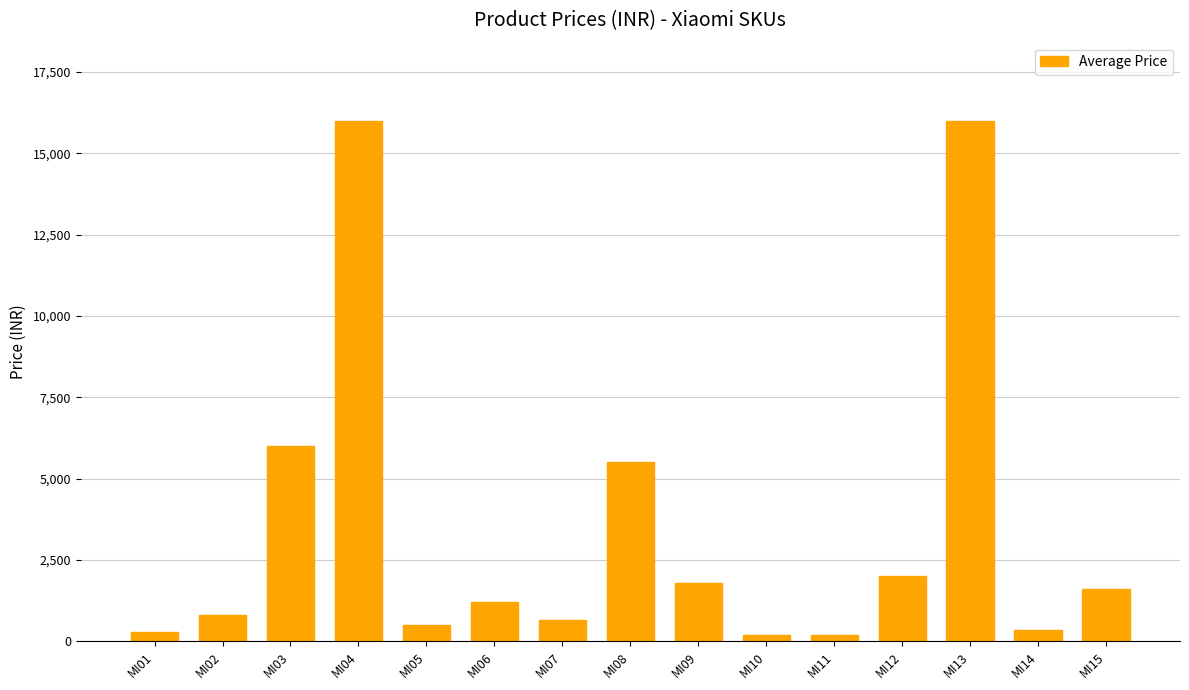

Where is the data nearest to the value 8099?

MI03